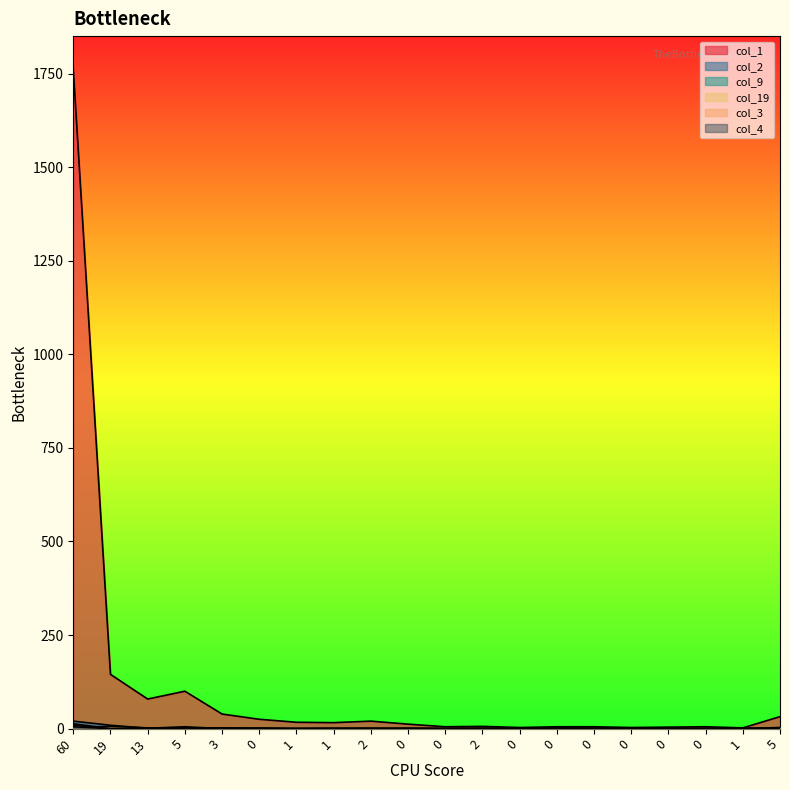

List the series in order of their peak value, lowest first.

col_3, col_19, col_4, col_9, col_2, col_1